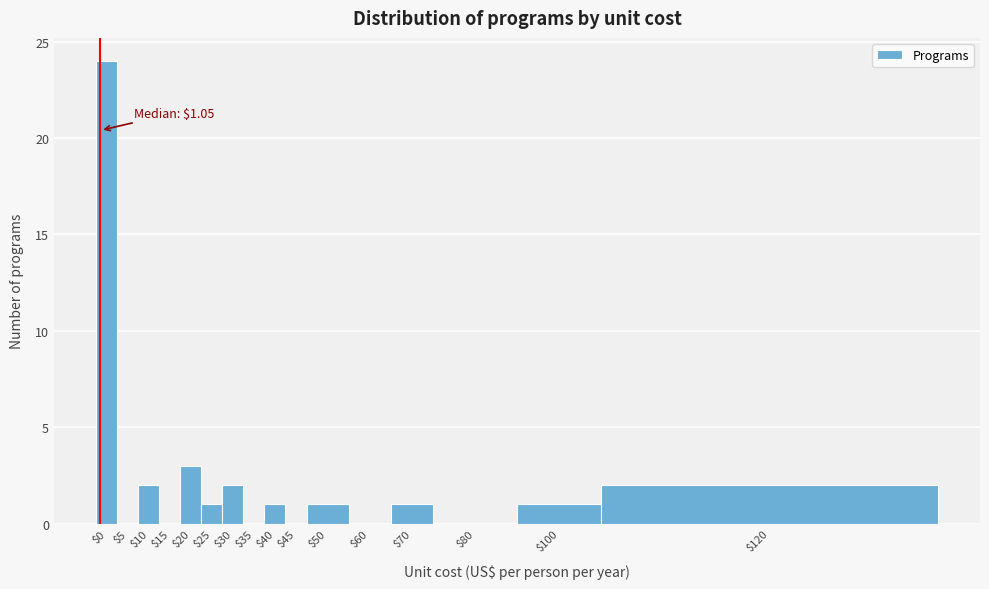

The chart shows a value of 16 at $15. True or false?

False